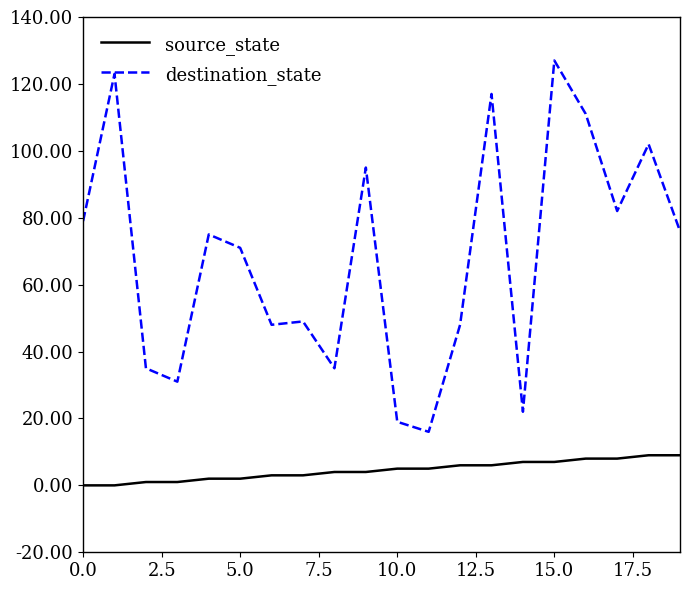

Which series has the largest total across all categories?

destination_state